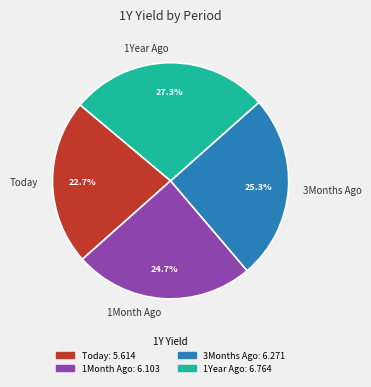

How many slices are in this pie chart?

4